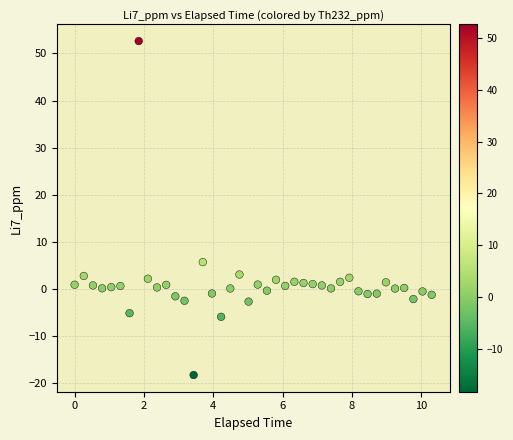

What Y value in the scatter plot is closest to 17?

5.7